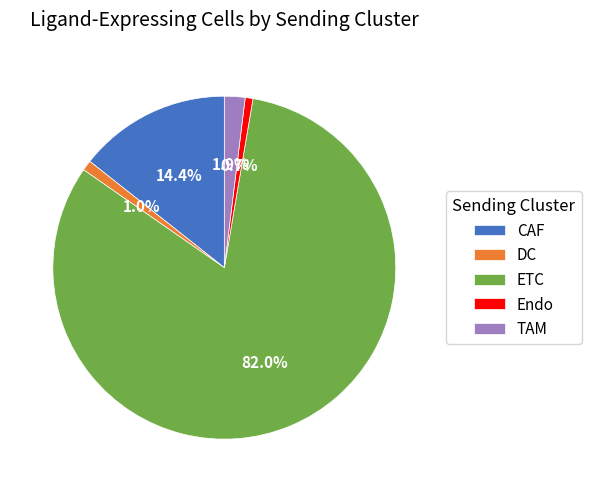

What is the ratio of the value at CAF to the value at Endo?

19.7